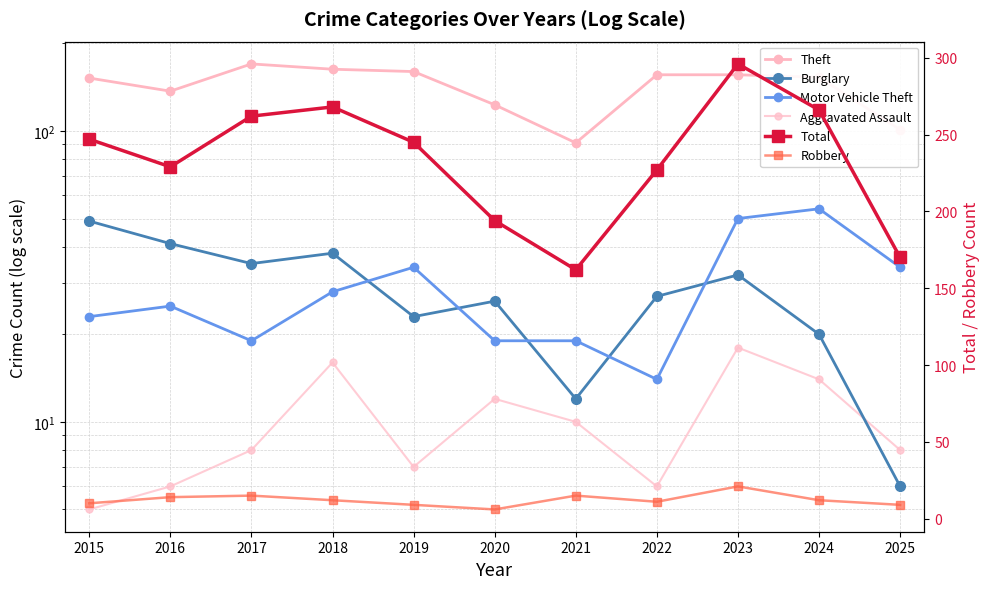

What is the average value of the Theft series?

142